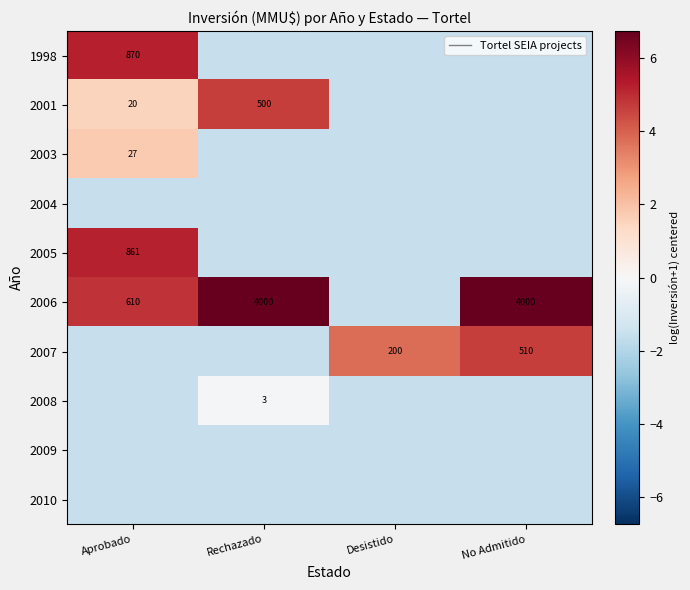

What is the sum of the 1998 values at Rechazado and No Admitido?

-3.1